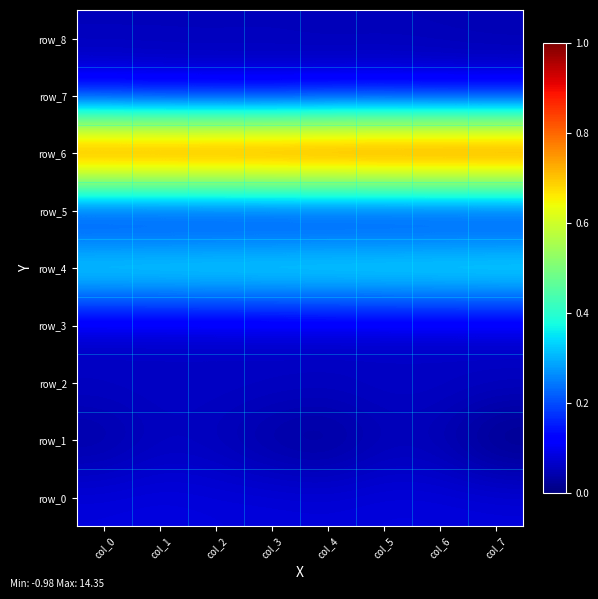

Which series has the largest total across all categories?

row_6